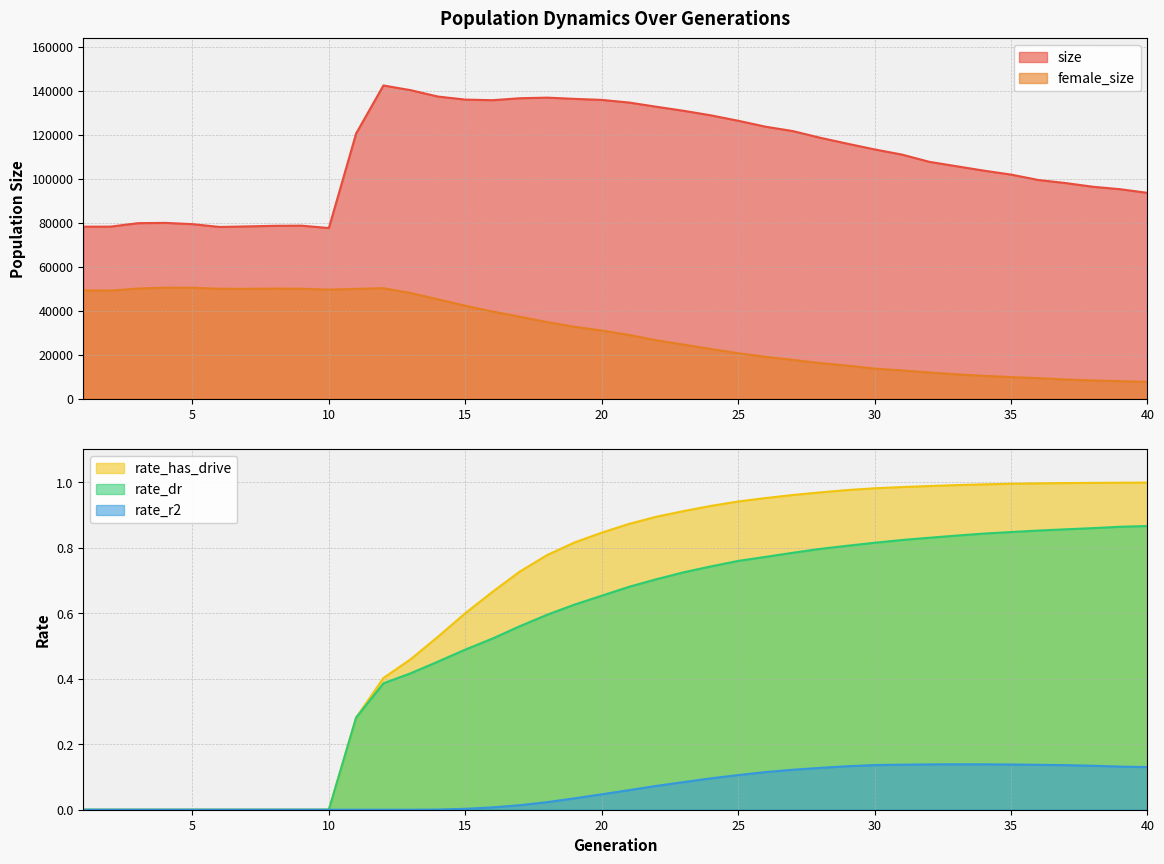

At which category does female_size reach its first local peak?

4